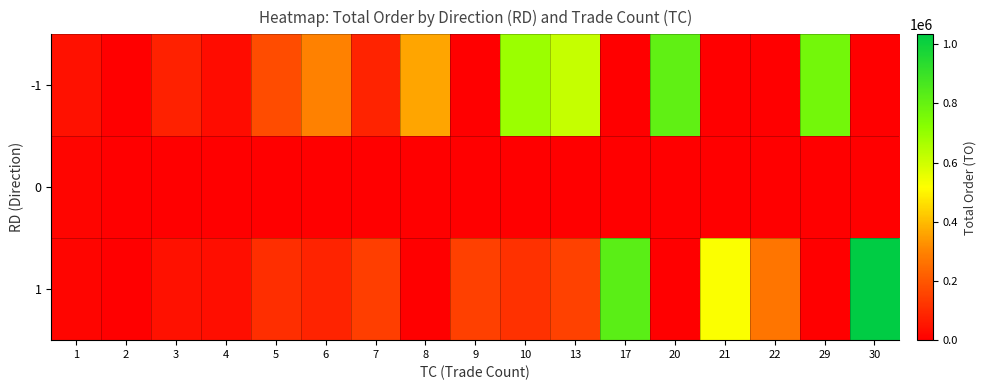

At which category is the sum across all series the highest?

30